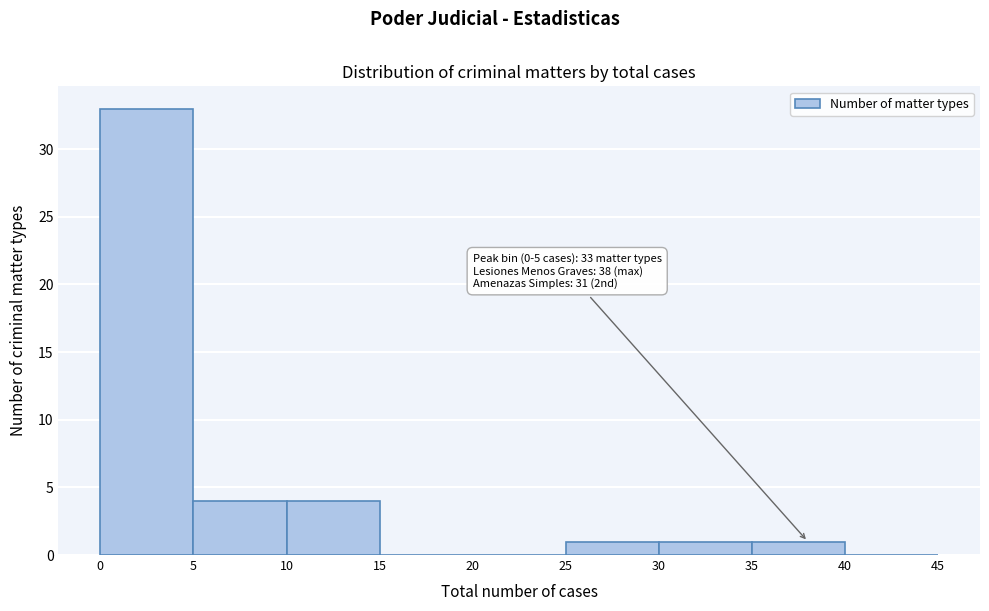

Over which range of the x-axis is the bar tallest?

0 to 5